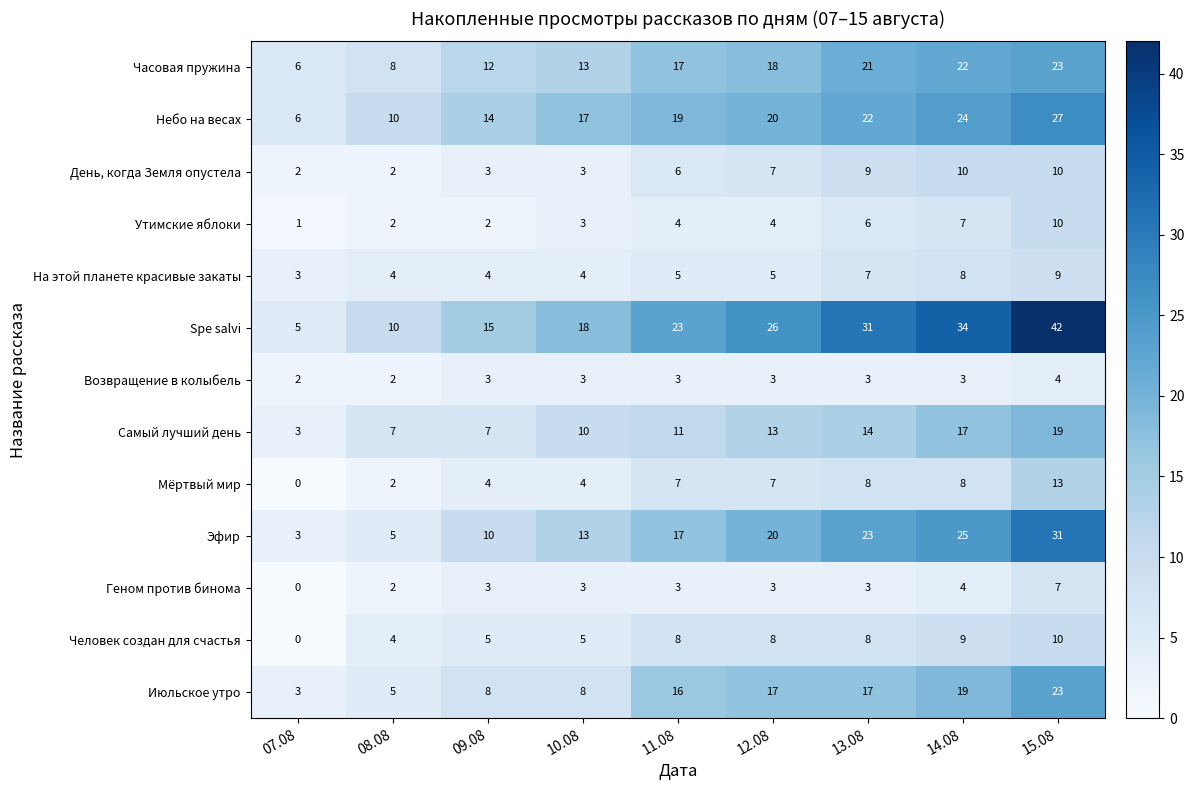

List the labels in order of Небо на весах value, smallest first.

07.08, 08.08, 09.08, 10.08, 11.08, 12.08, 13.08, 14.08, 15.08